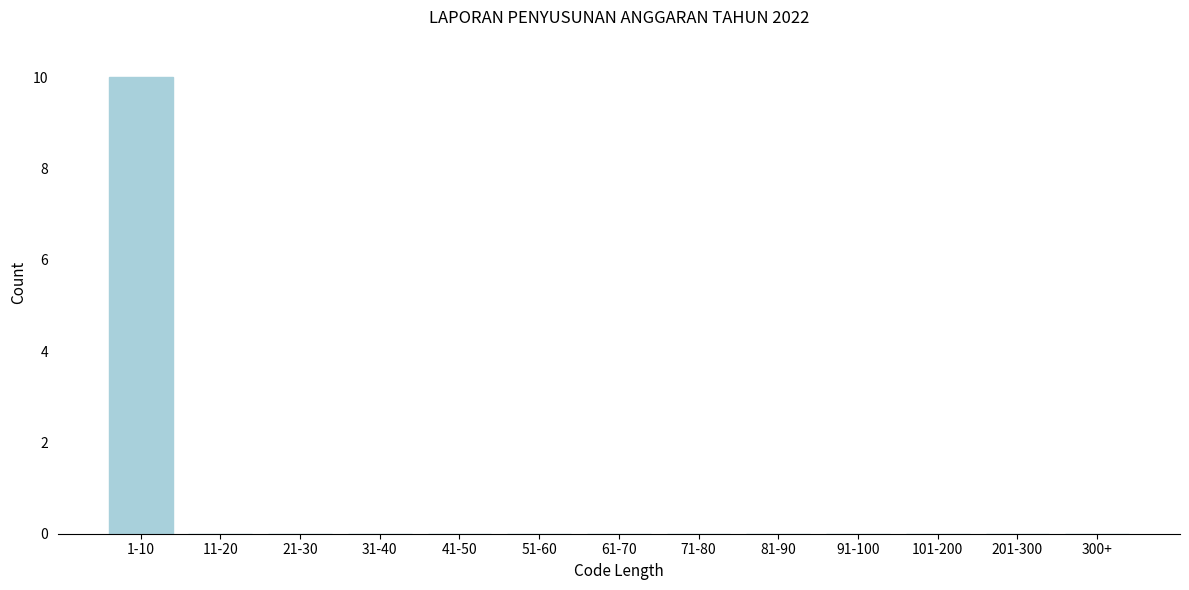

Reading right to left, list all the values displayed in this chart.

300+=0	201-300=0	101-200=0	91-100=0	81-90=0	71-80=0	61-70=0	51-60=0	41-50=0	31-40=0	21-30=0	11-20=0	1-10=10